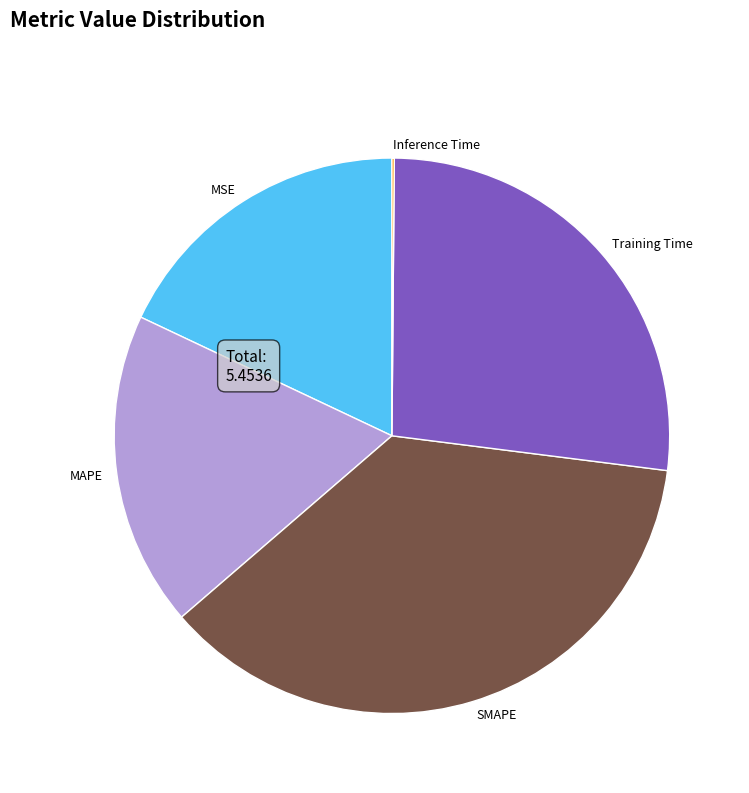

True or false: MSE accounts for 18% of the total.

True